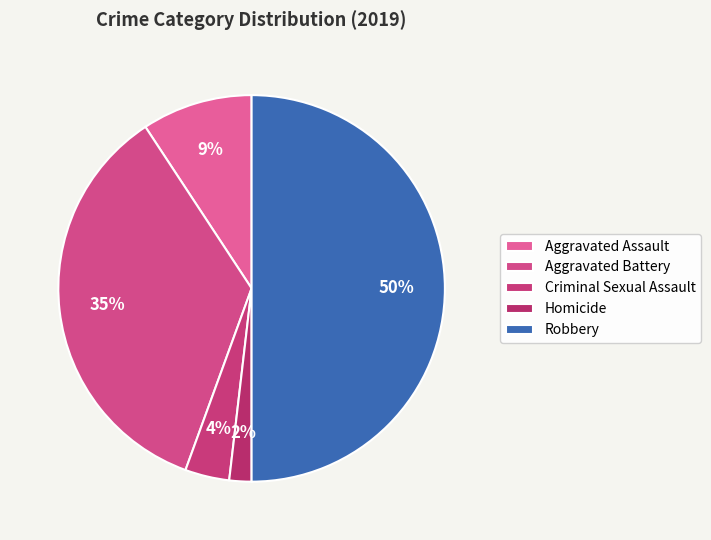

To the nearest percent, what is the average slice percentage?

20%